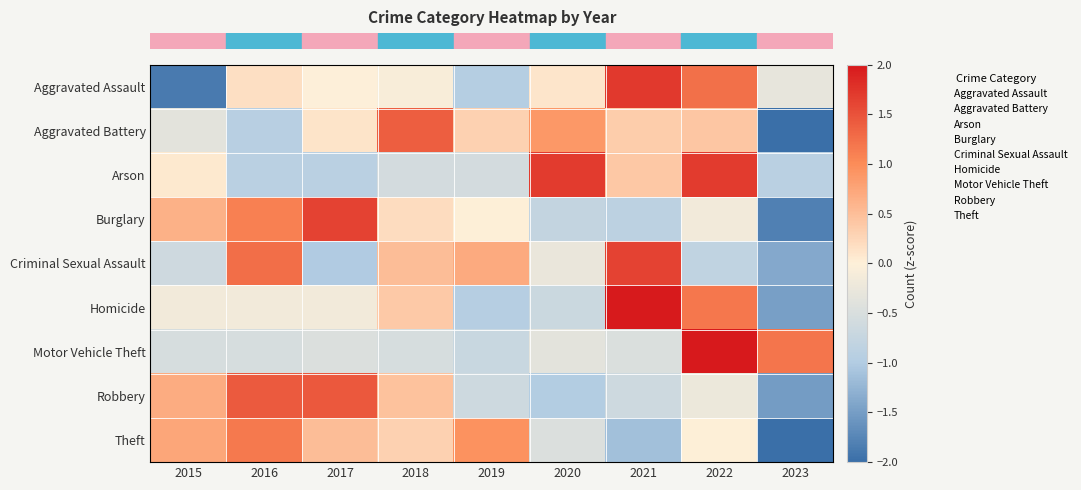

What is the total value across all series at 2015?

-1.4